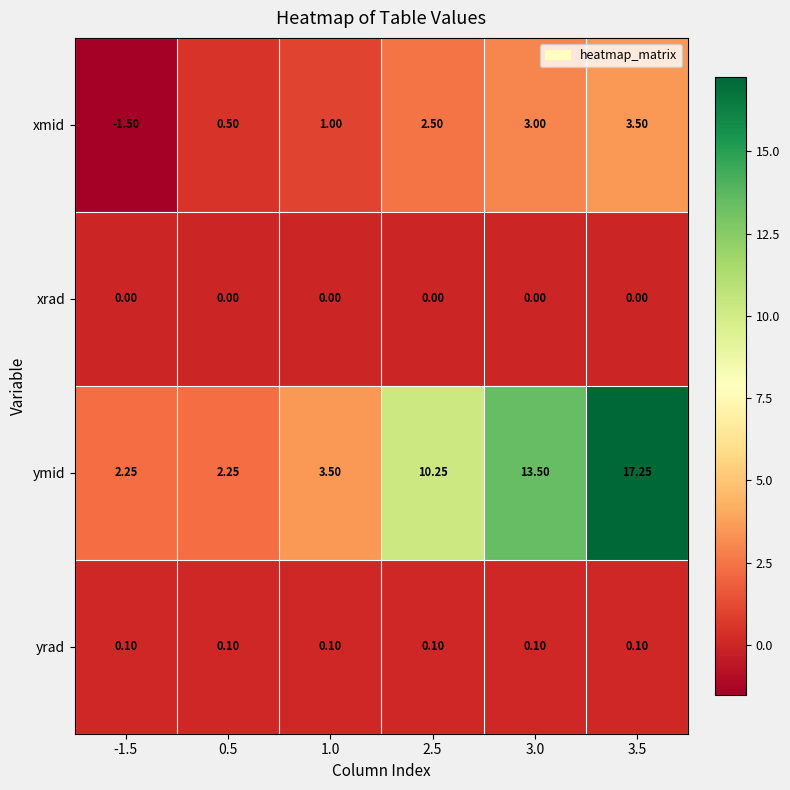

Is the value of ymid at 1.0 greater than the value of xrad at 2.5?

Yes